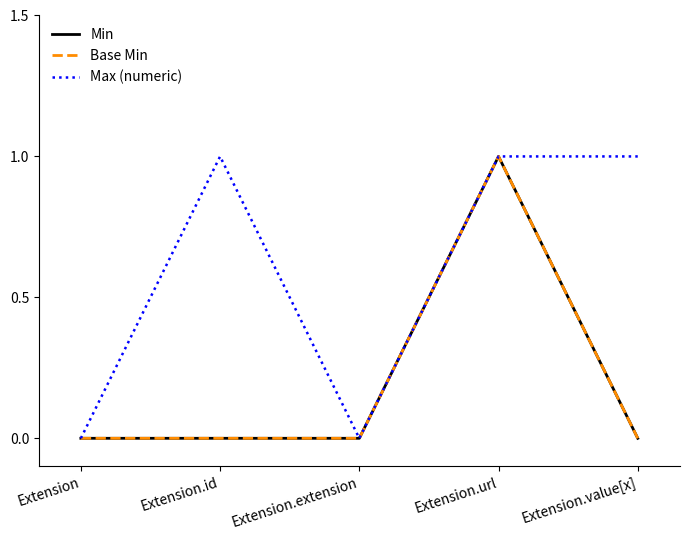

Is this an area chart (filled region under the line)?

No